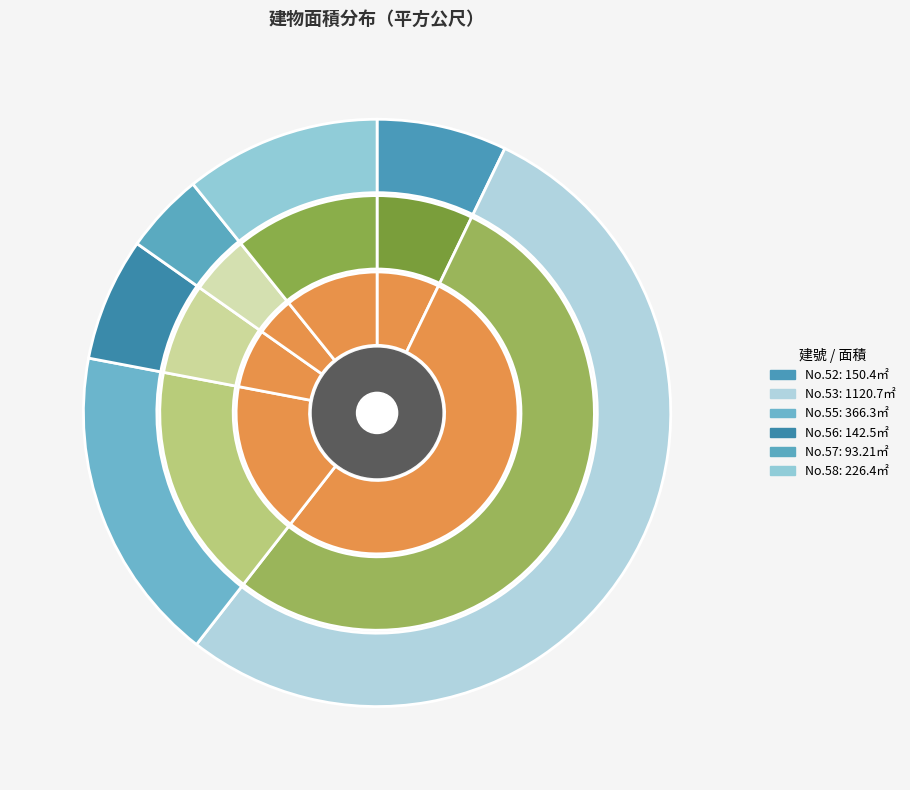

Is it true that 56 is 7% of the pie?

True